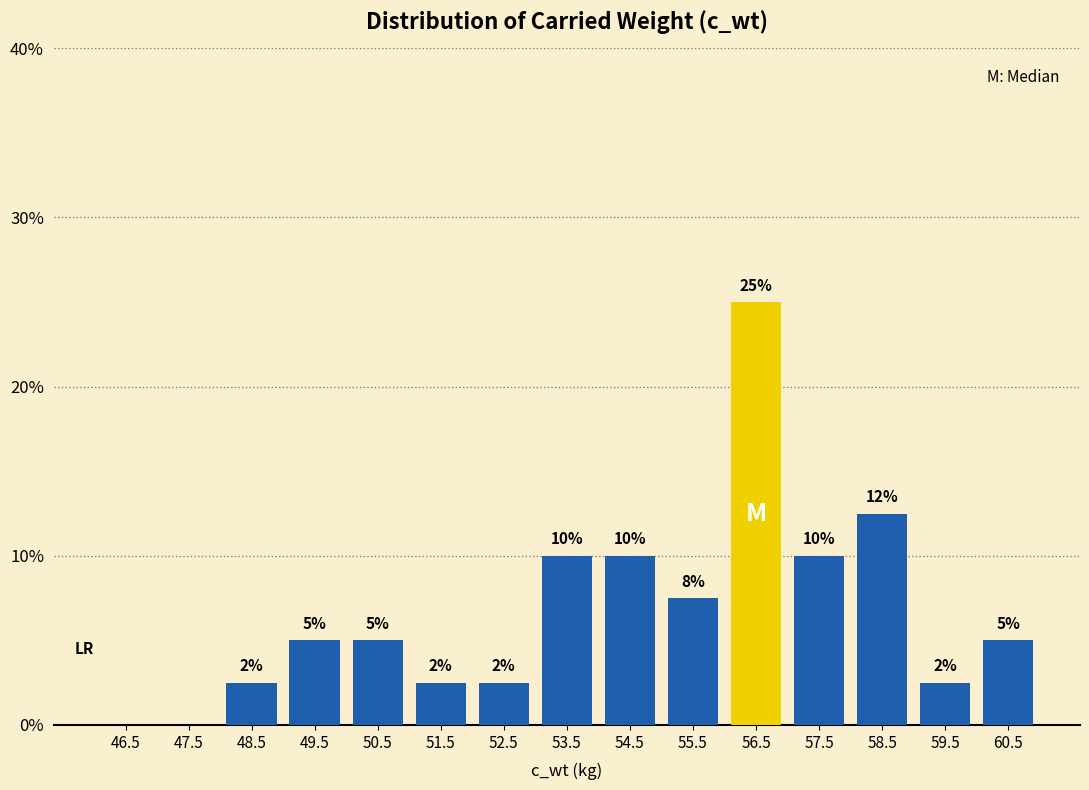

Over which range of the x-axis is the bar tallest?

56 to 57